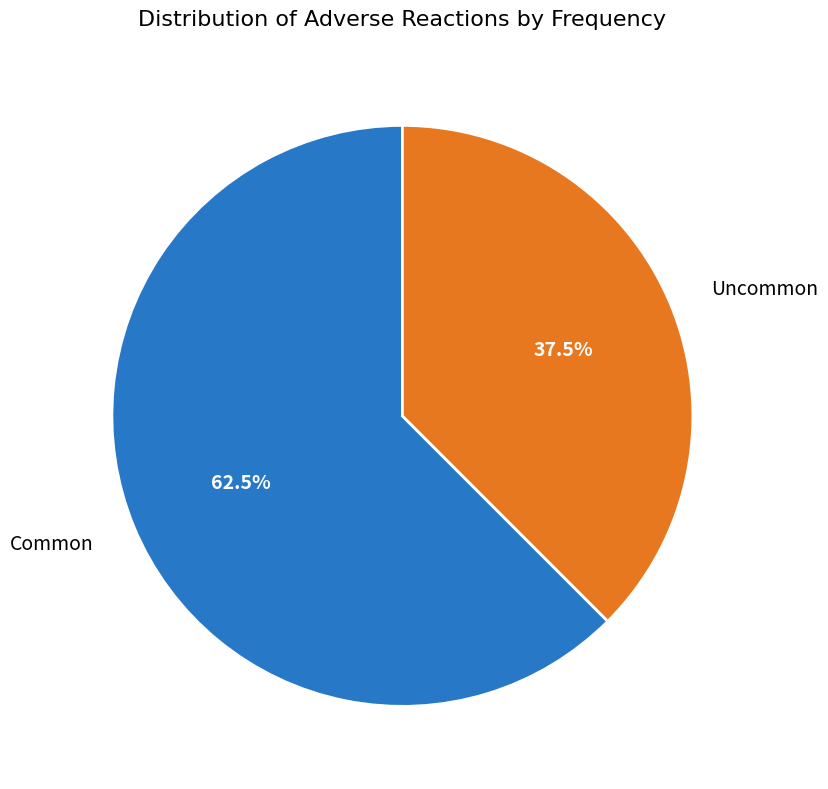

Which category accounts for the majority?

Common